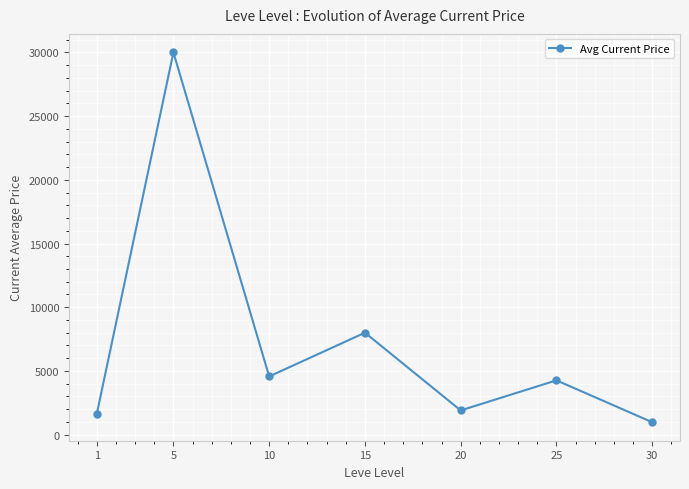

Rank the categories by value from lowest to highest.

30, 1, 20, 25, 10, 15, 5